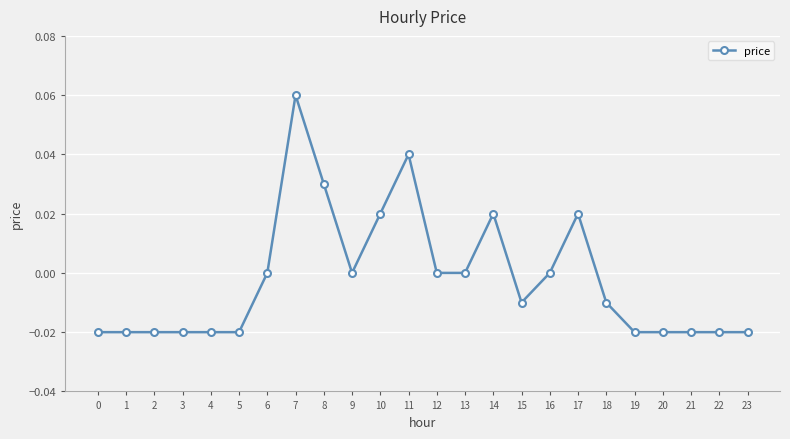

True or false: there are more than 2 points higher than both neighbors.

True